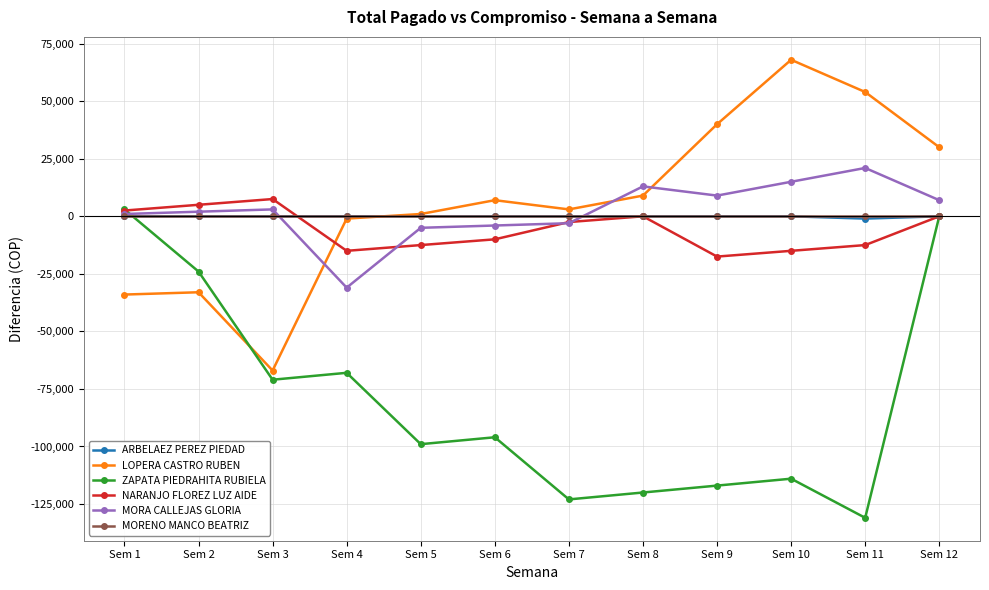

True or false: MORA CALLEJAS GLORIA and ARBELAEZ PEREZ PIEDAD cross at least once.

True